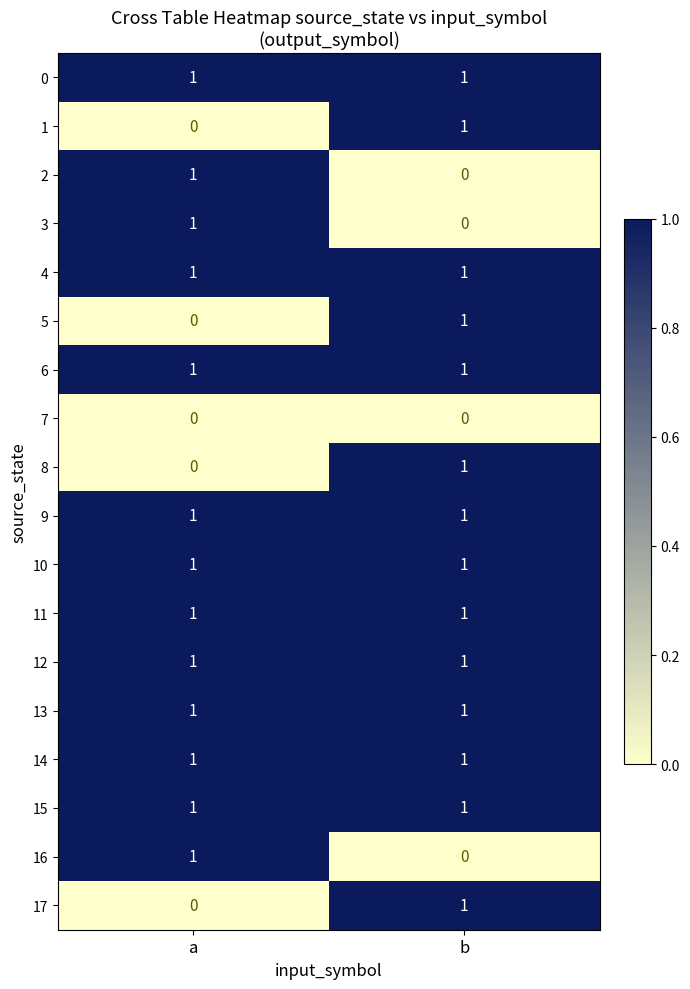

At which category is the sum across all series the highest?

b